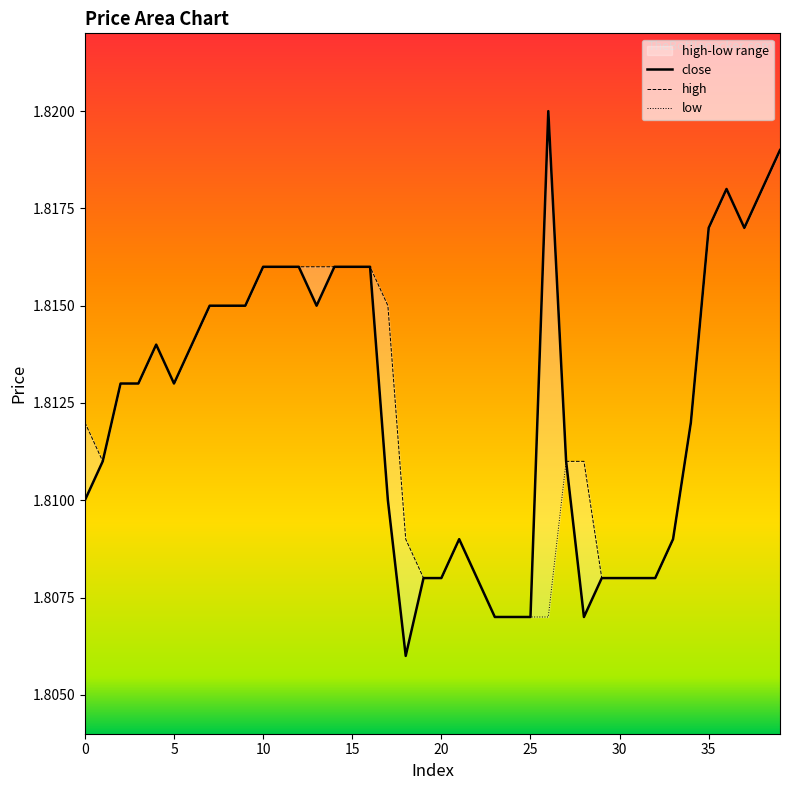

At which category does close reach its first local peak?

4